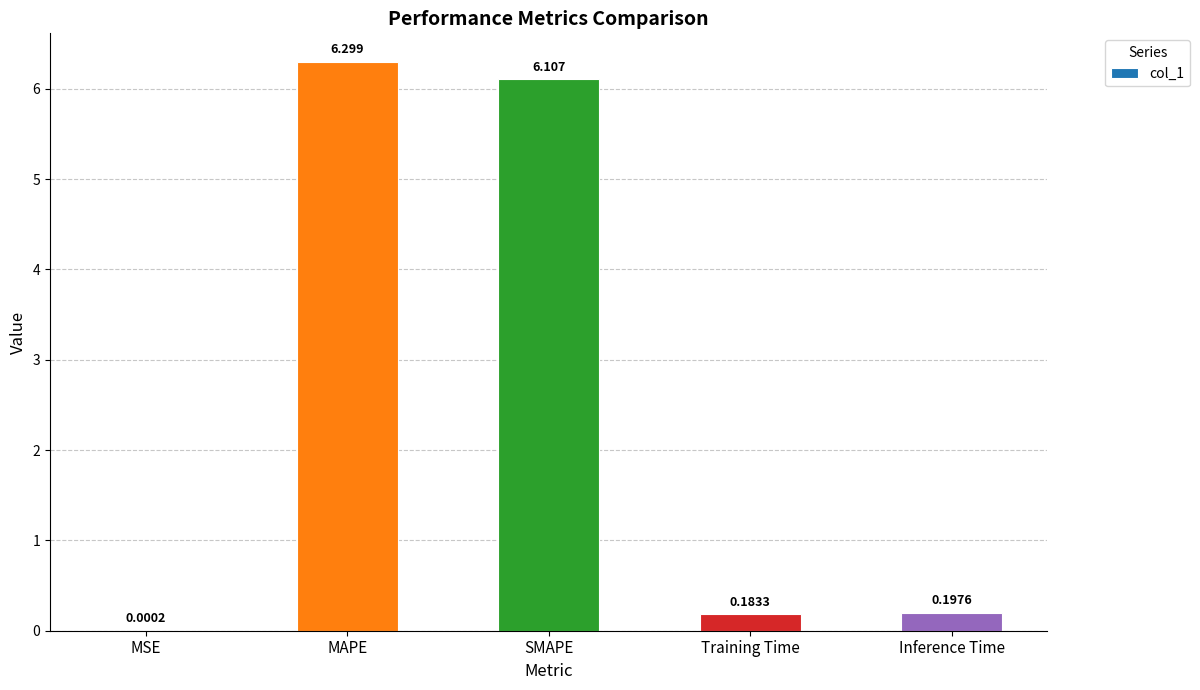

What is the average value?

2.6